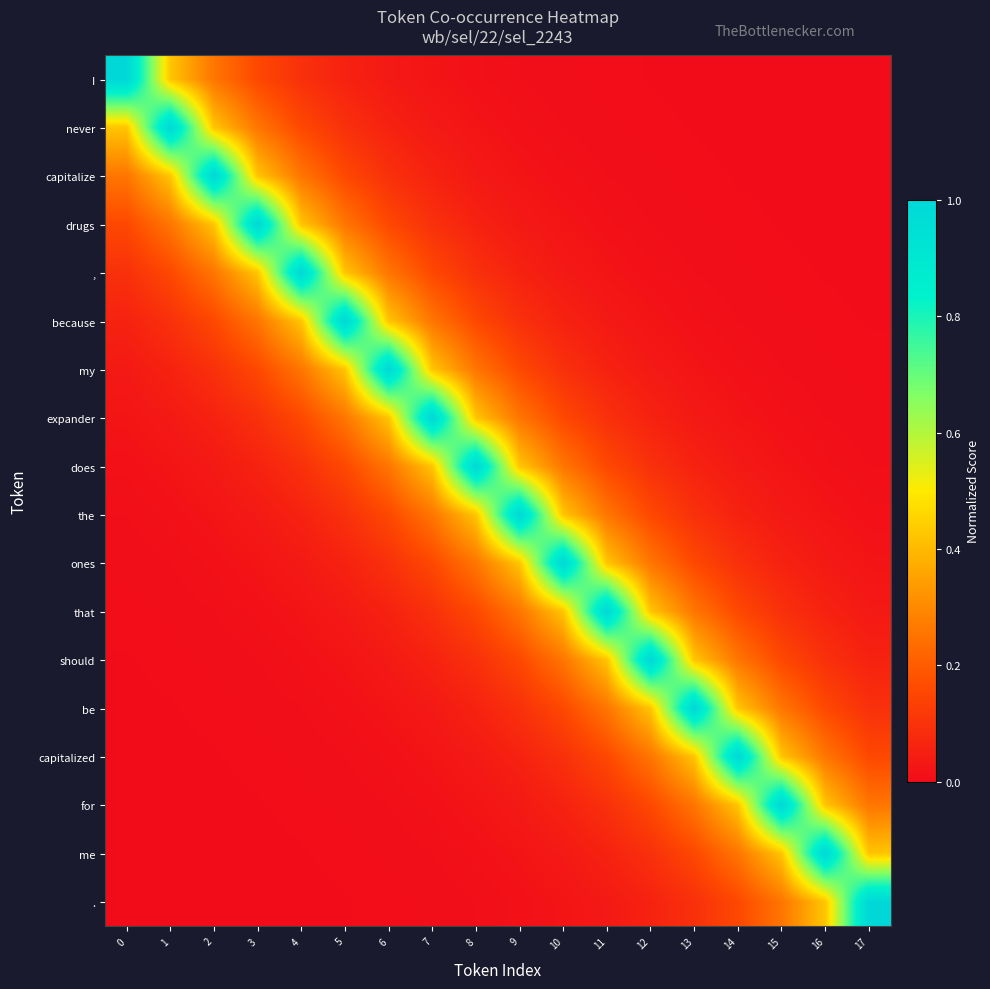

Rank the series by their maximum value, from highest to lowest.

I, never, capitalize, drugs, ,, because, my, expander, does, the, ones, that, should, be, capitalized, for, me, .